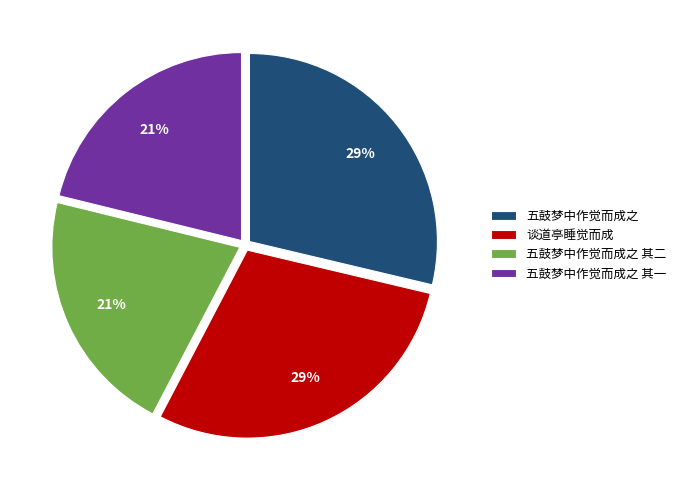

Is it true that 五鼓梦中作觉而成之 其一 is 7% of the pie?

False